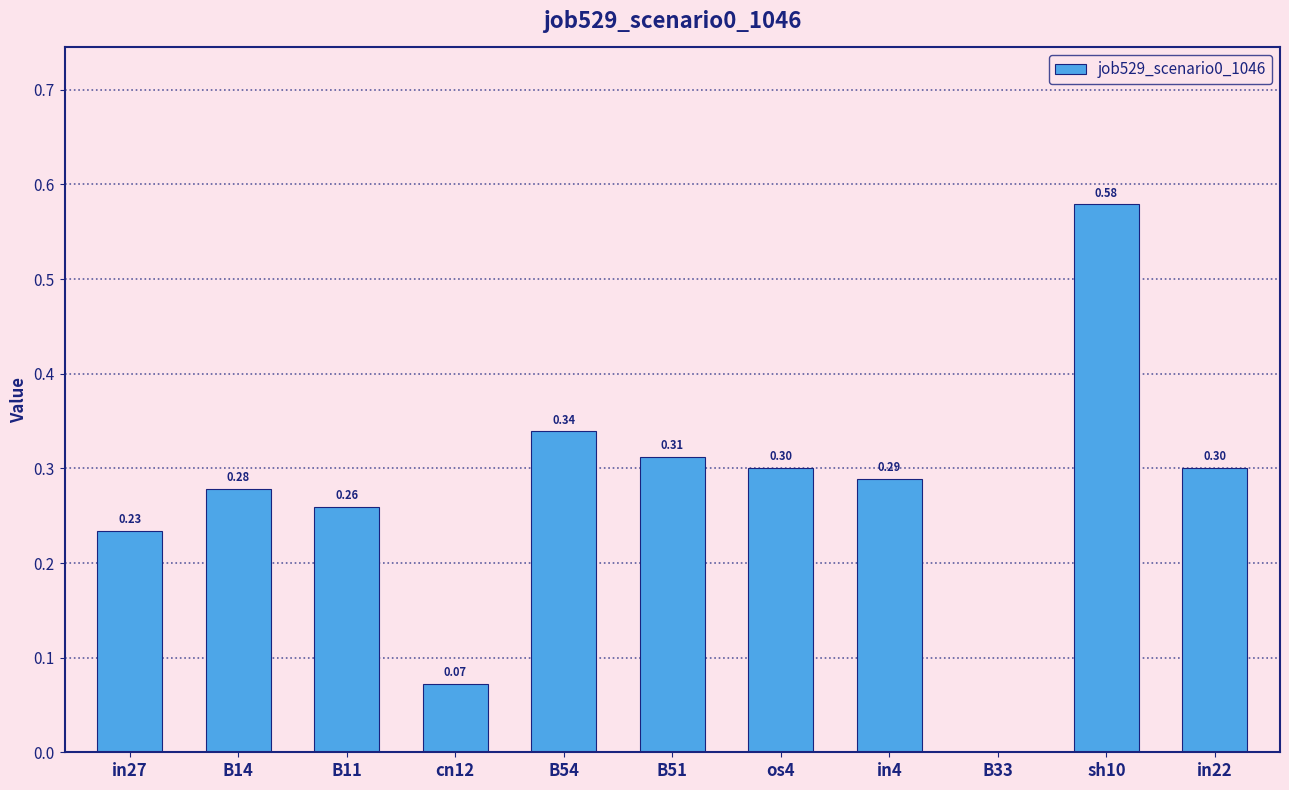

The value at B51 is 0.3. True or false?

True